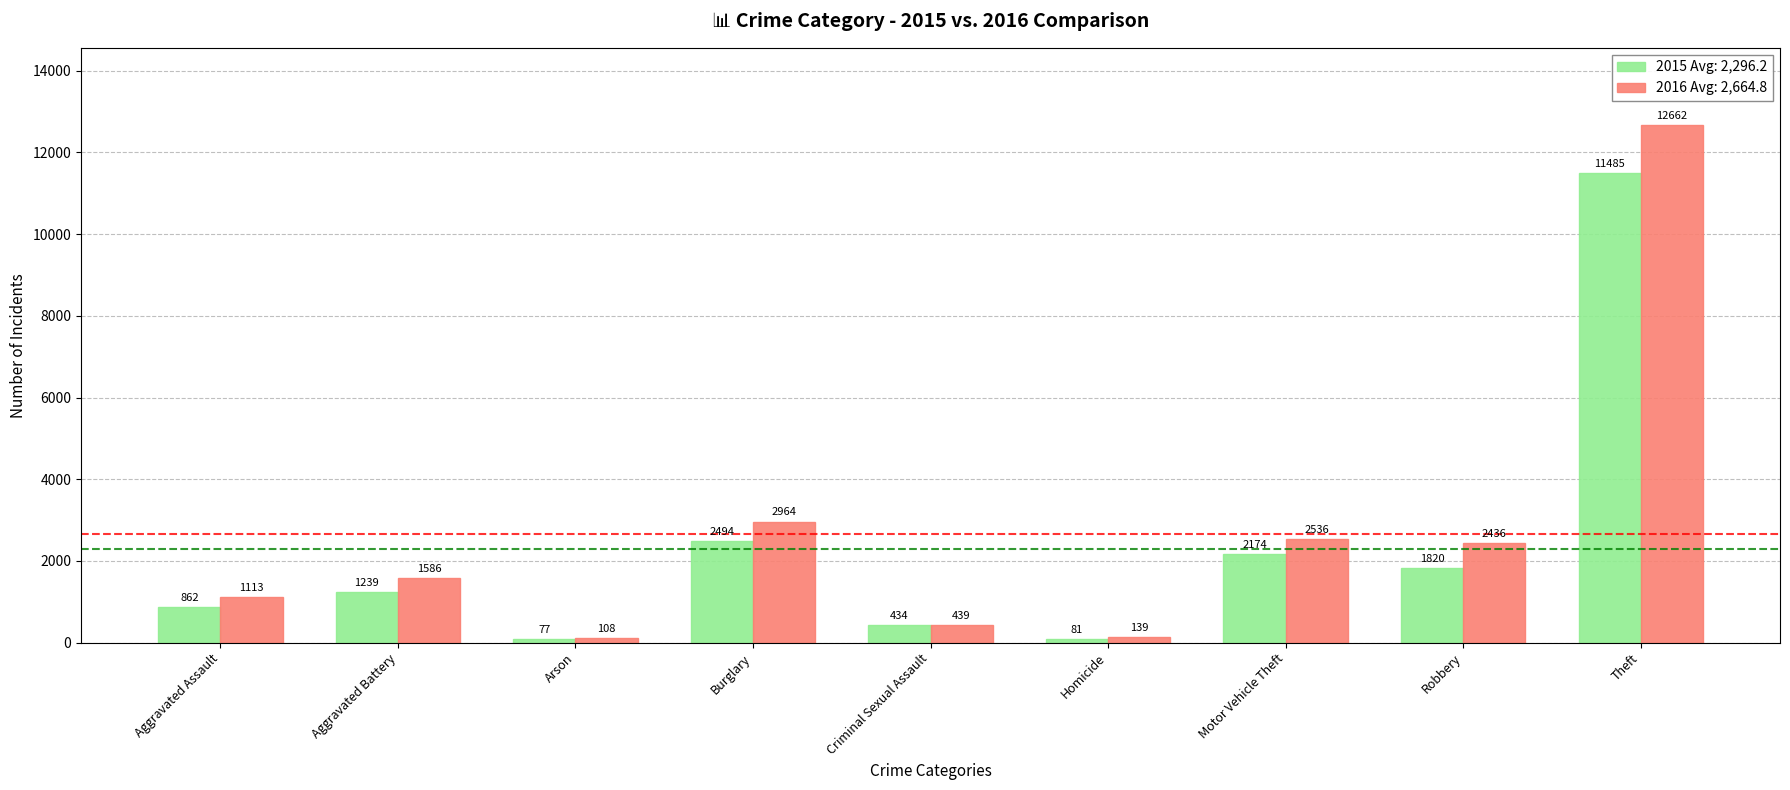

Are the bars horizontal?

No